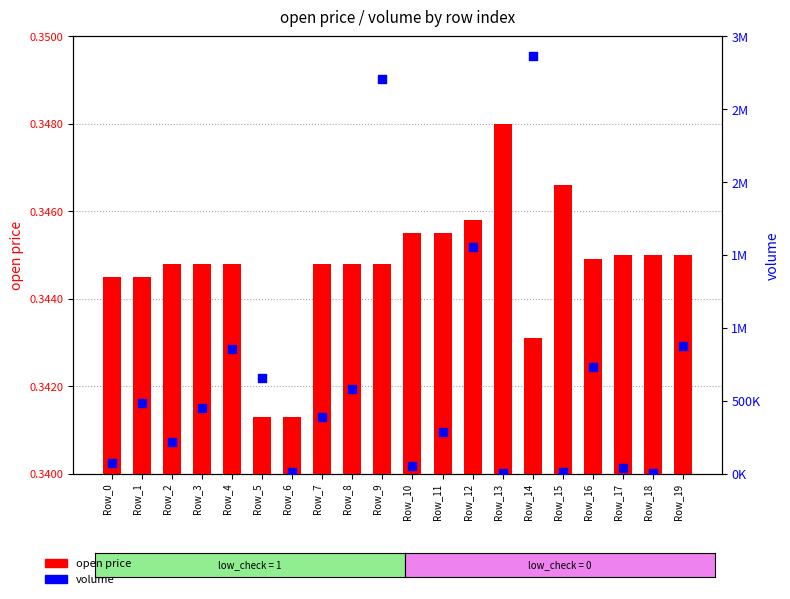

Is the value of volume at Row_3 greater than the value of open price at Row_13?

Yes